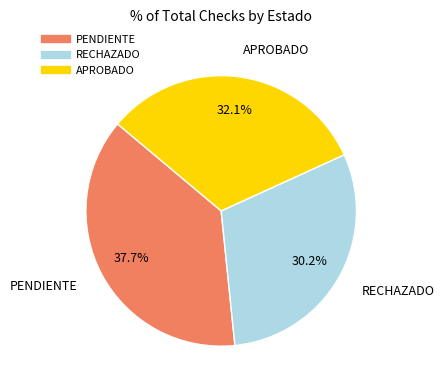

To the nearest percent, what percentage of the pie is RECHAZADO?

30%